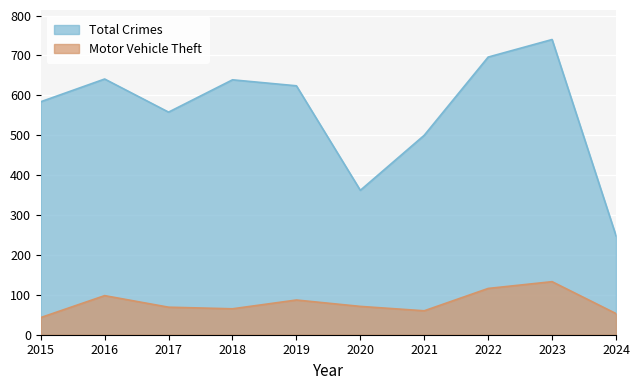

What is the value of the Motor Vehicle Theft point at the 1st from the left?

43